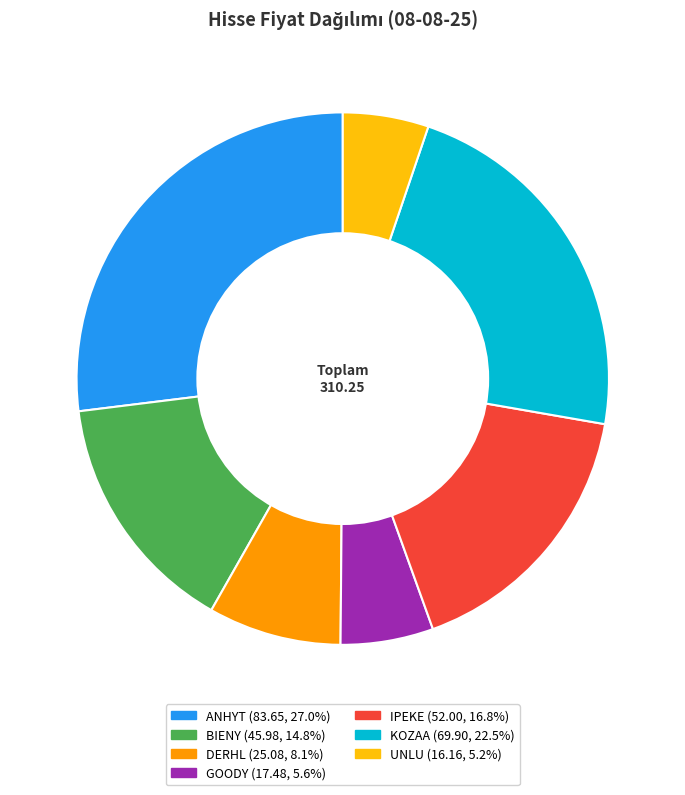

Is BIENY the majority of the pie?

No